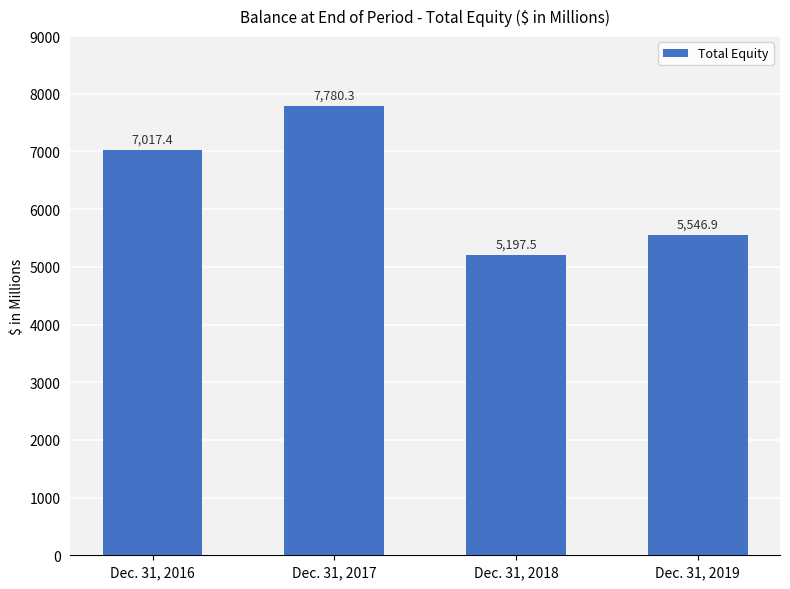

The value at Dec. 31, 2018 is 5197.5. True or false?

True